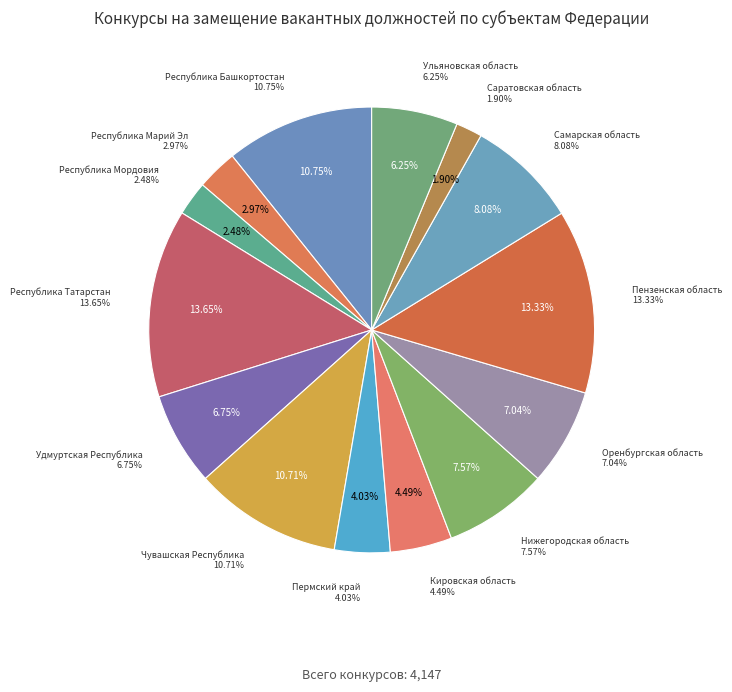

Which category has the smallest portion of the pie?

Саратовская область